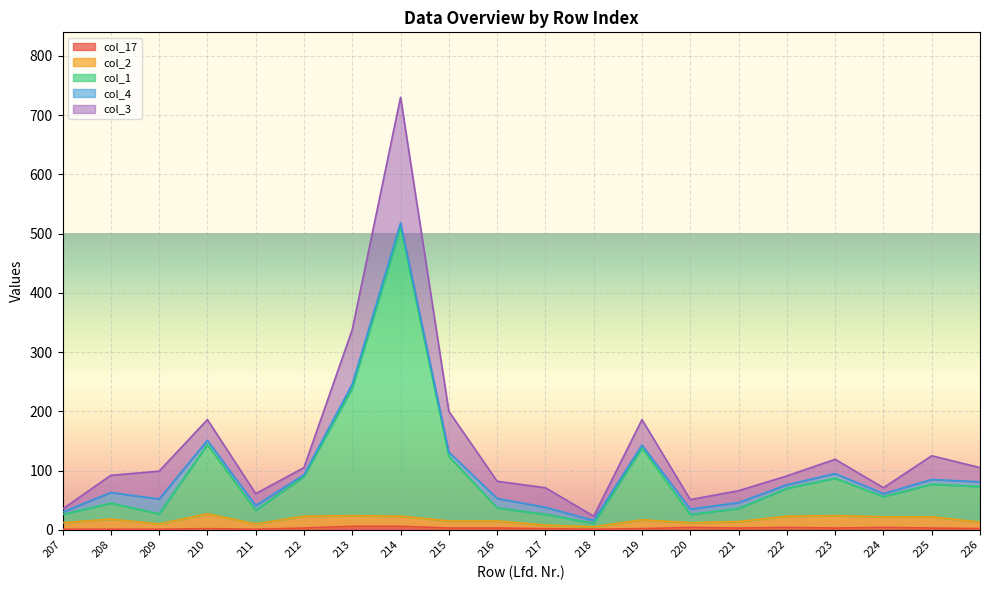

Where is the first local minimum for col_1?

209